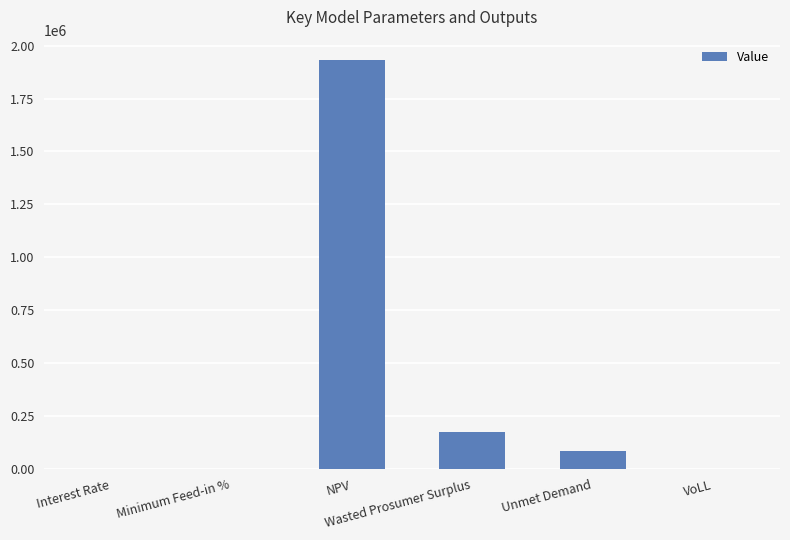

What is the sum of all values?

2187354.9